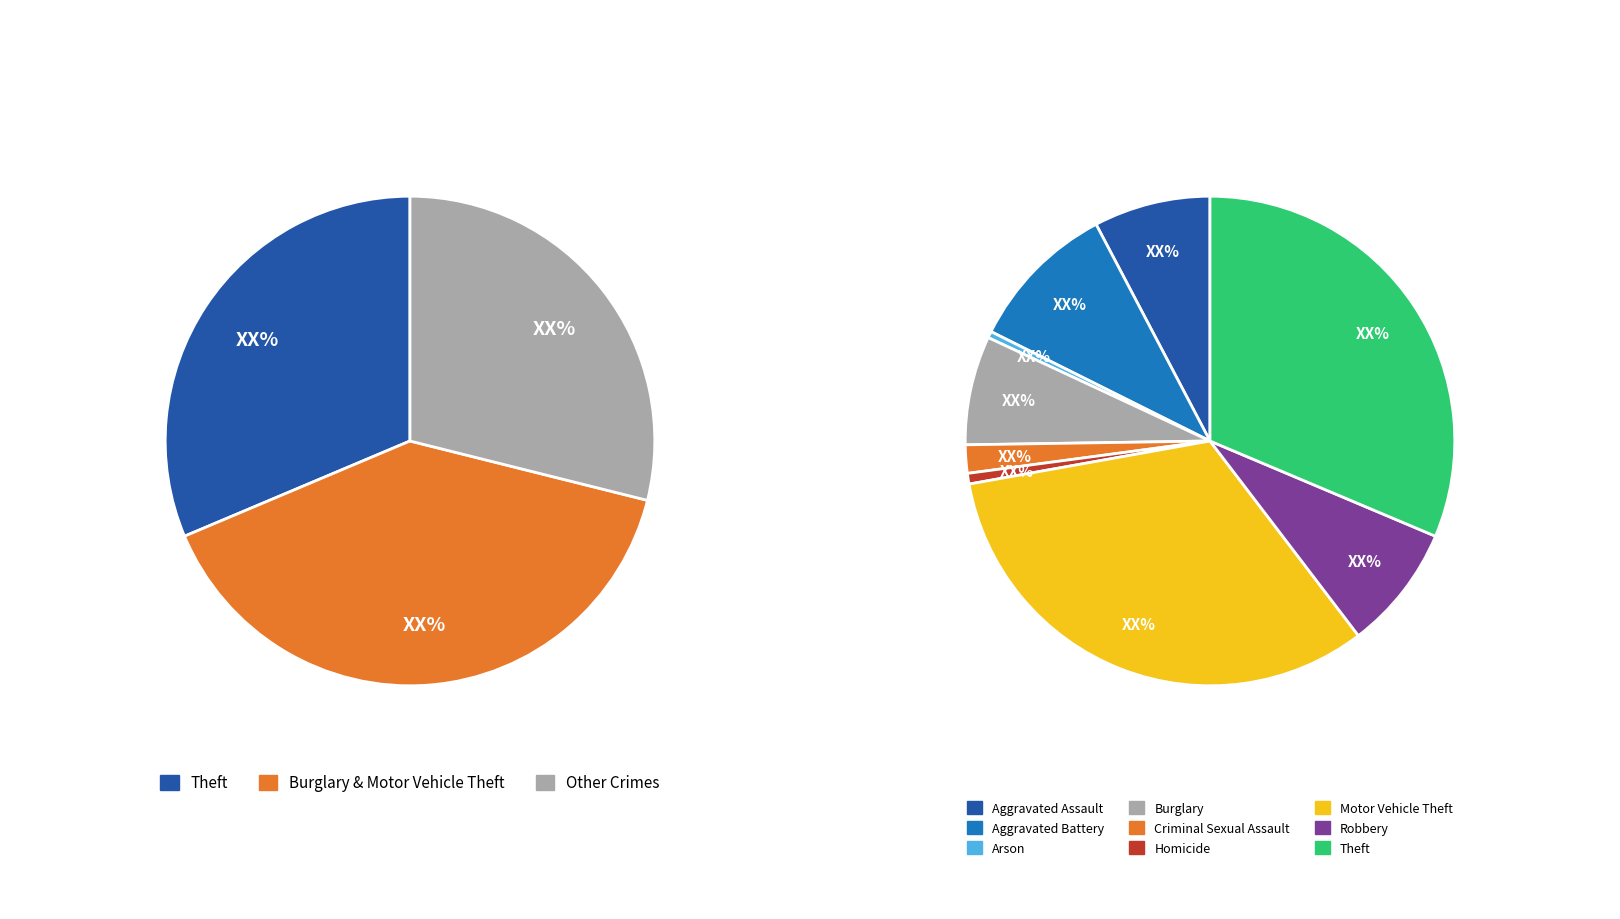

What percentage is the Aggravated Battery slice, to the nearest percent?

10%